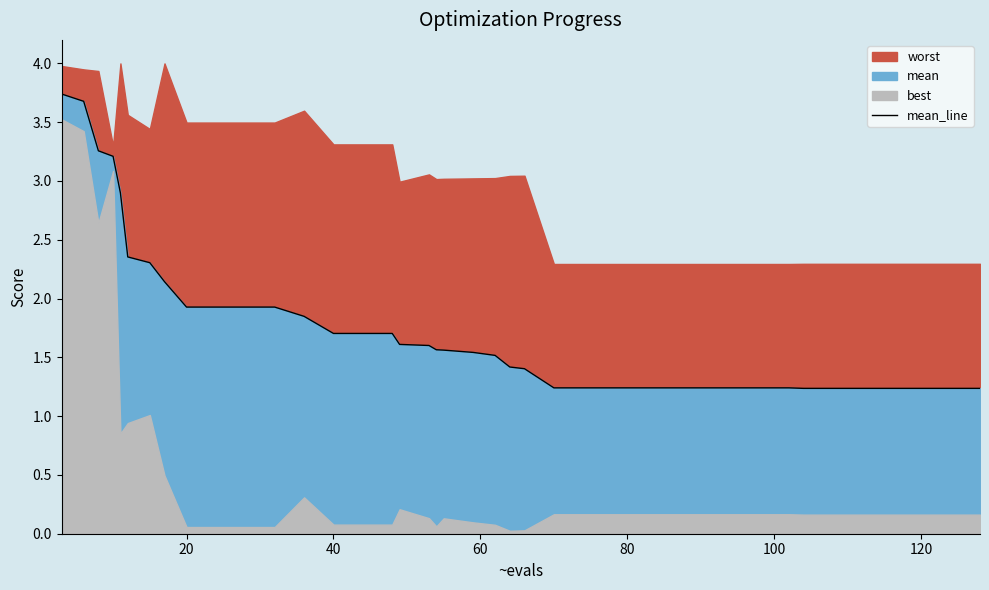

Reading left to right, list all the values displayed in this chart.

3.7	3.7	3.3	3.2	2.9	2.4	2.3	2.1	1.9	1.9	1.9	1.9	1.8	1.7	1.7	1.7	1.6	1.6	1.6	1.6	1.5	1.5	1.4	1.4	1.2	1.2	1.2	1.2	1.2	1.2	1.2	1.2	1.2	1.2	1.2	1.2	1.2	1.2	1.2	1.2